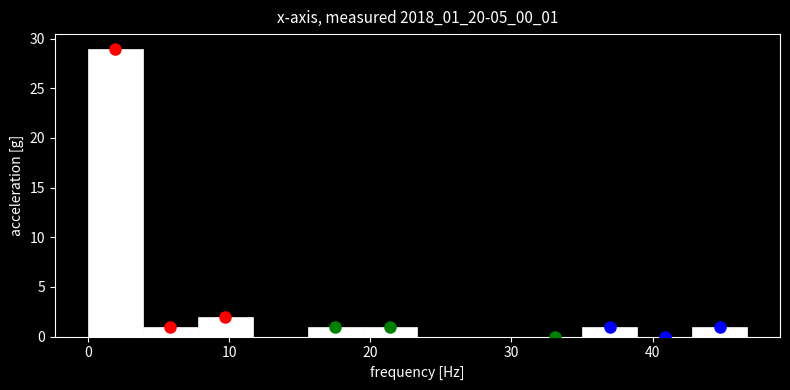

Read against the x-axis, roughly where is the centre of the tallest bar?

2